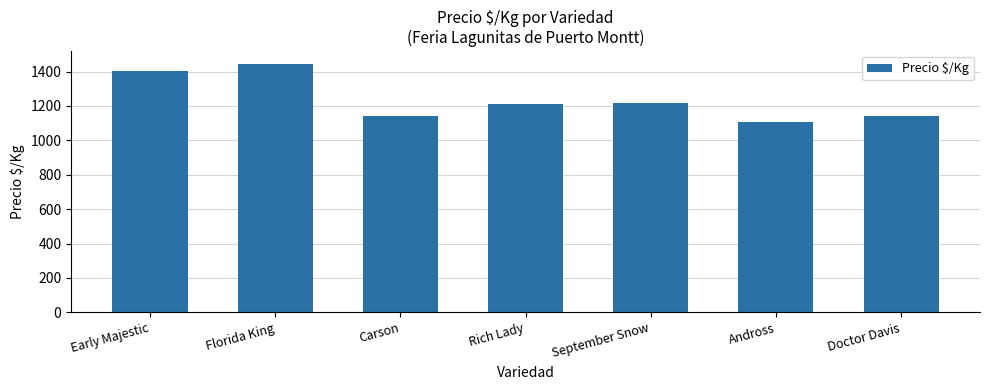

What is the difference between the maximum and minimum values?

339